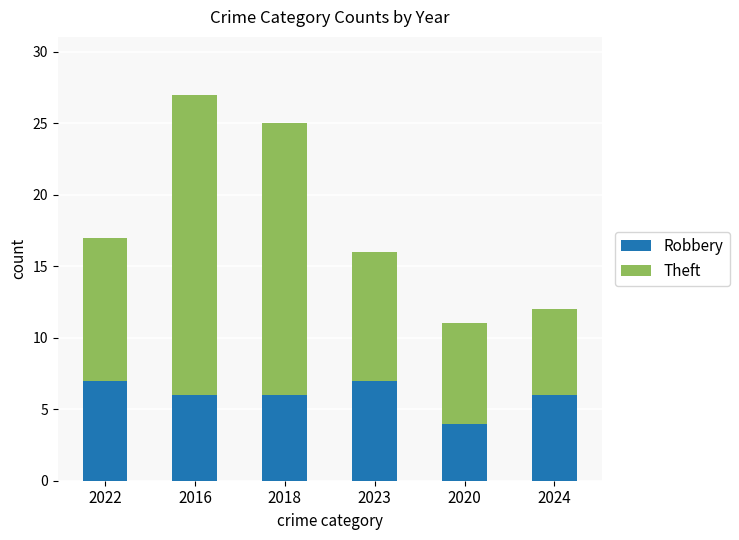

Is it true that Robbery equals 6 at 2024?

True